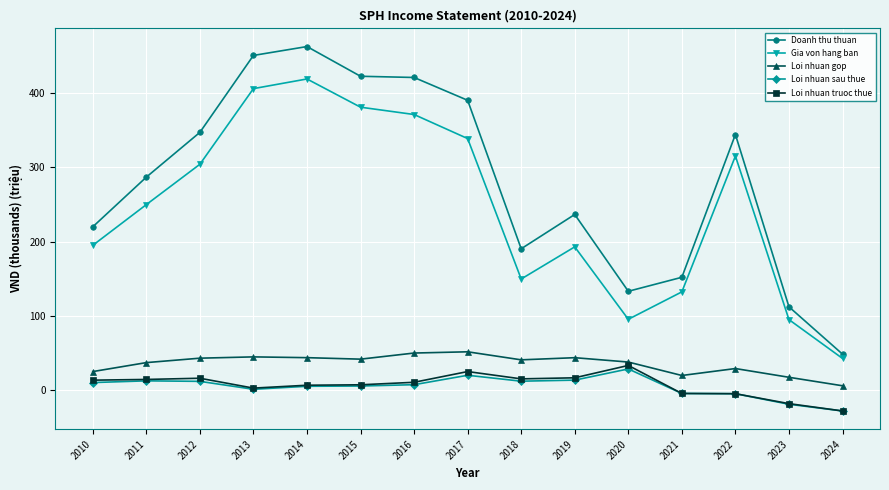

What is the lowest value of the Loi nhuan sau thue series?

-28.1